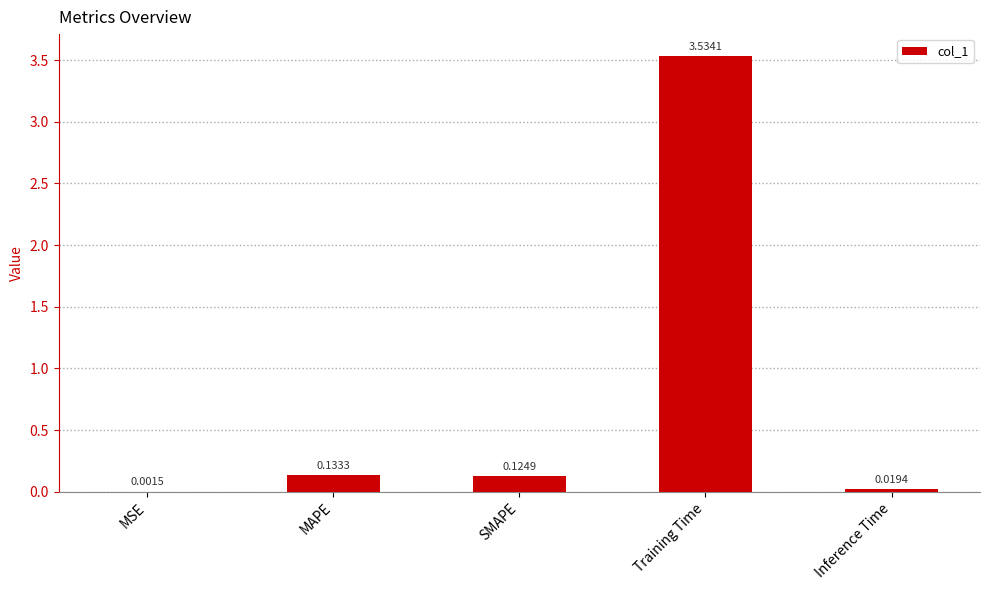

What is the sum of all values?

3.8